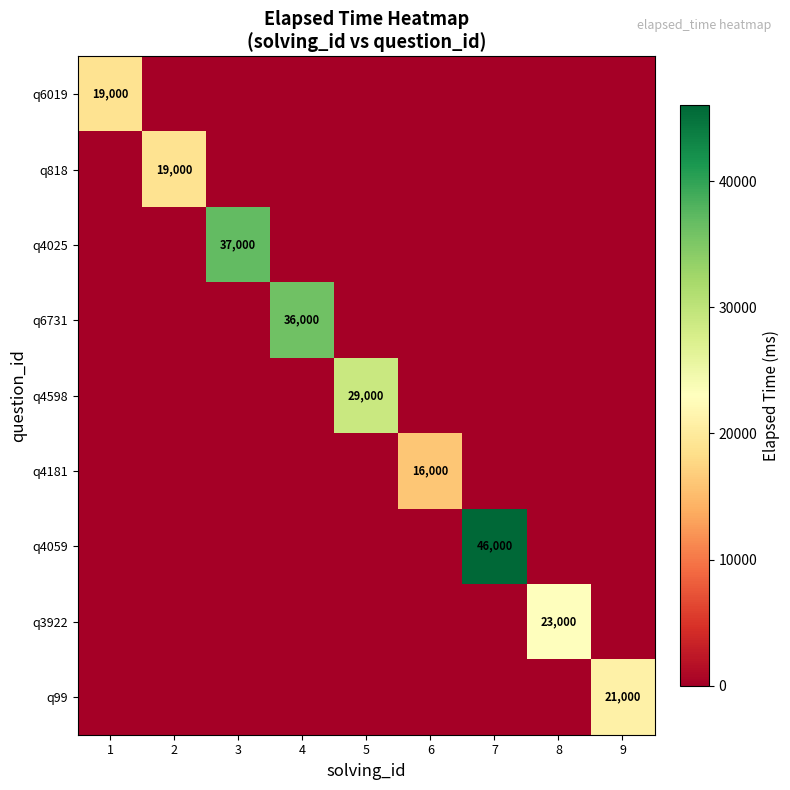

Is it true that q99 equals 8280 at 9?

False